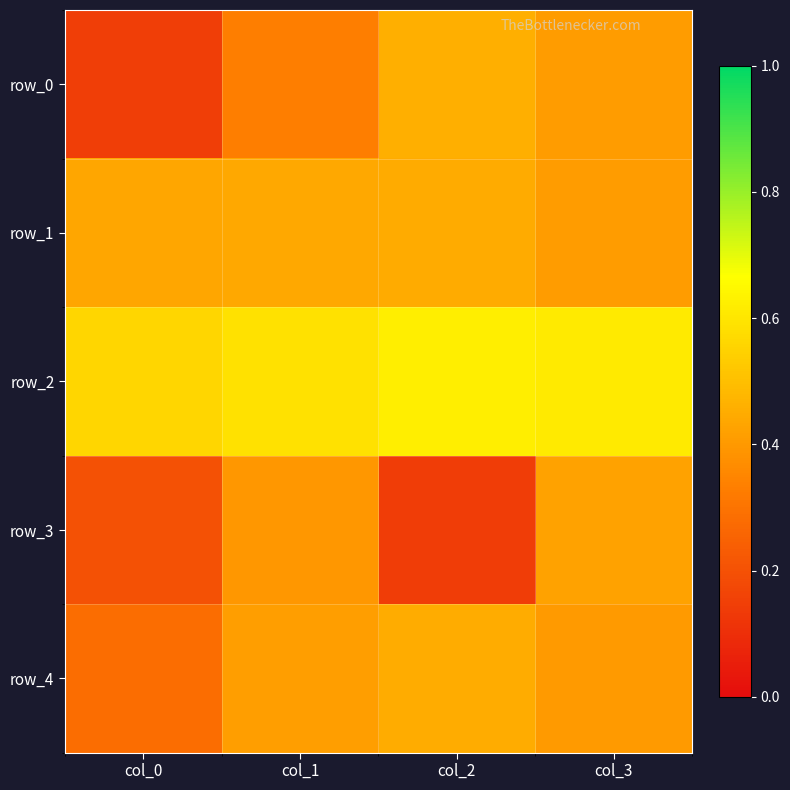

How many categories are shown in the chart?

4